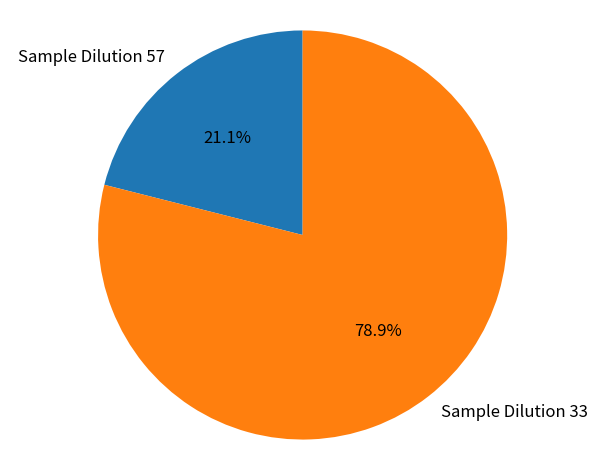

Does Sample Dilution 57 account for over 50% of the chart?

No